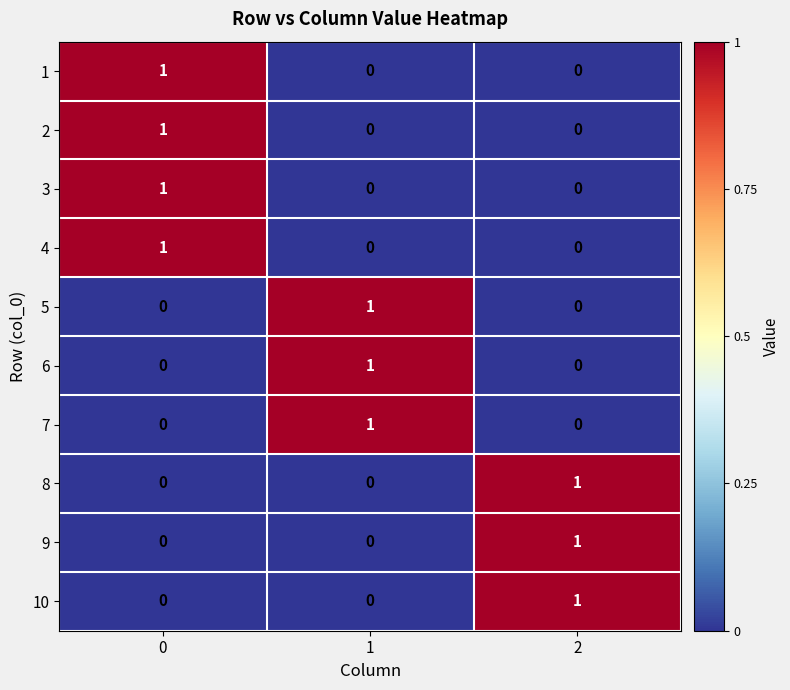

How many 3 values are between 0 and 1?

3